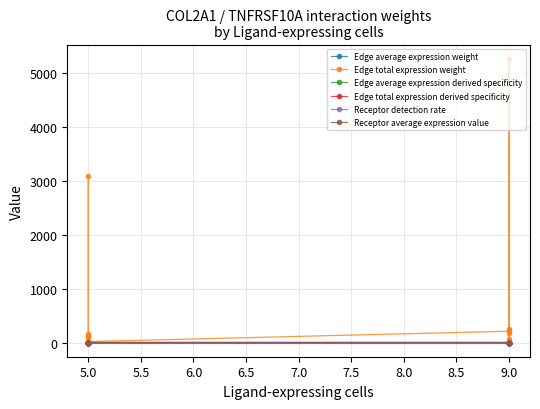

What is the difference between the maximum and minimum values in the Edge average expression derived specificity series?

0.2